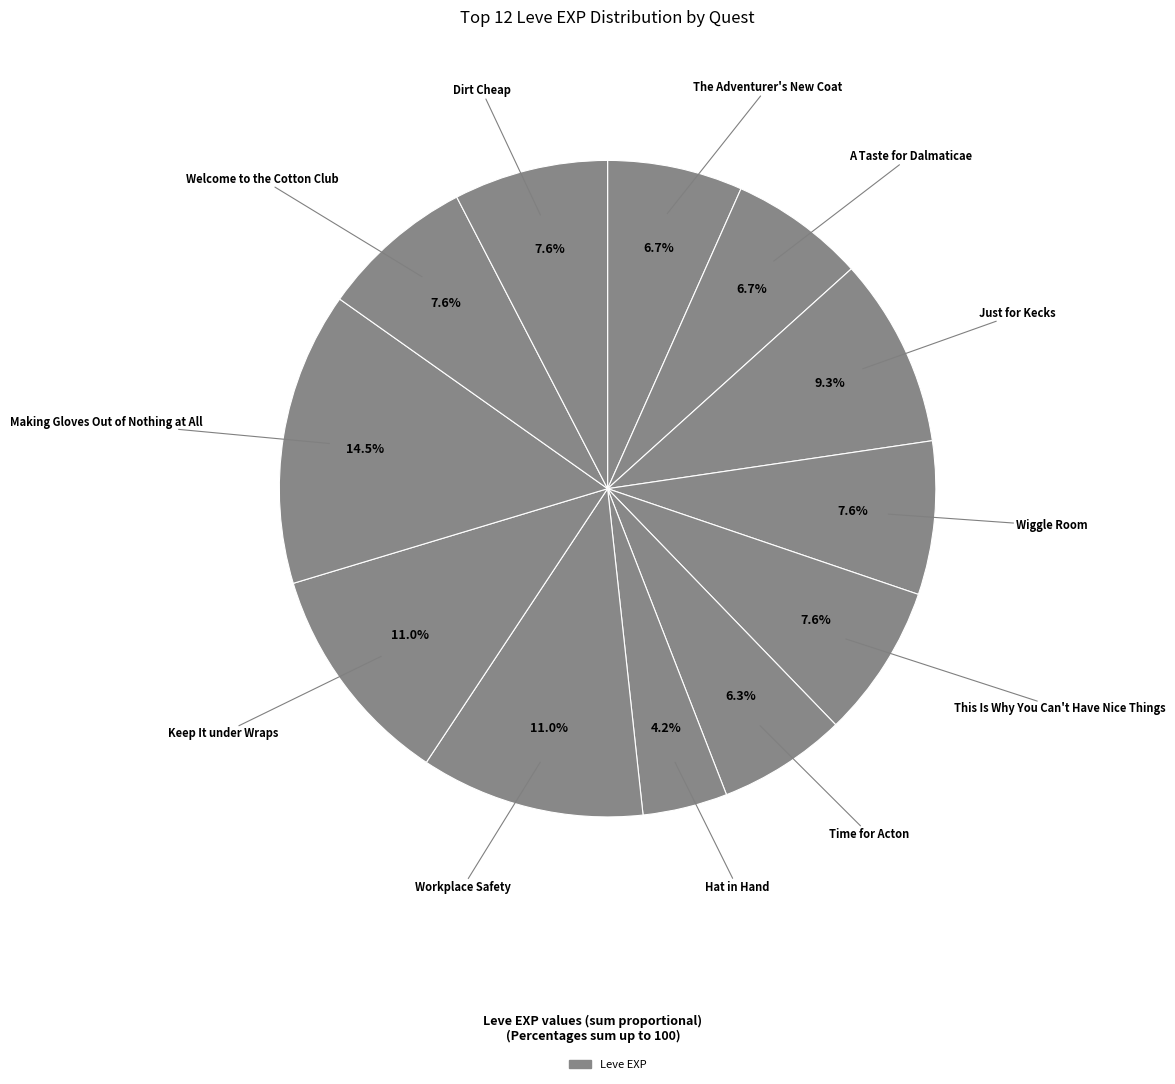

Count the number of slices in the pie.

12